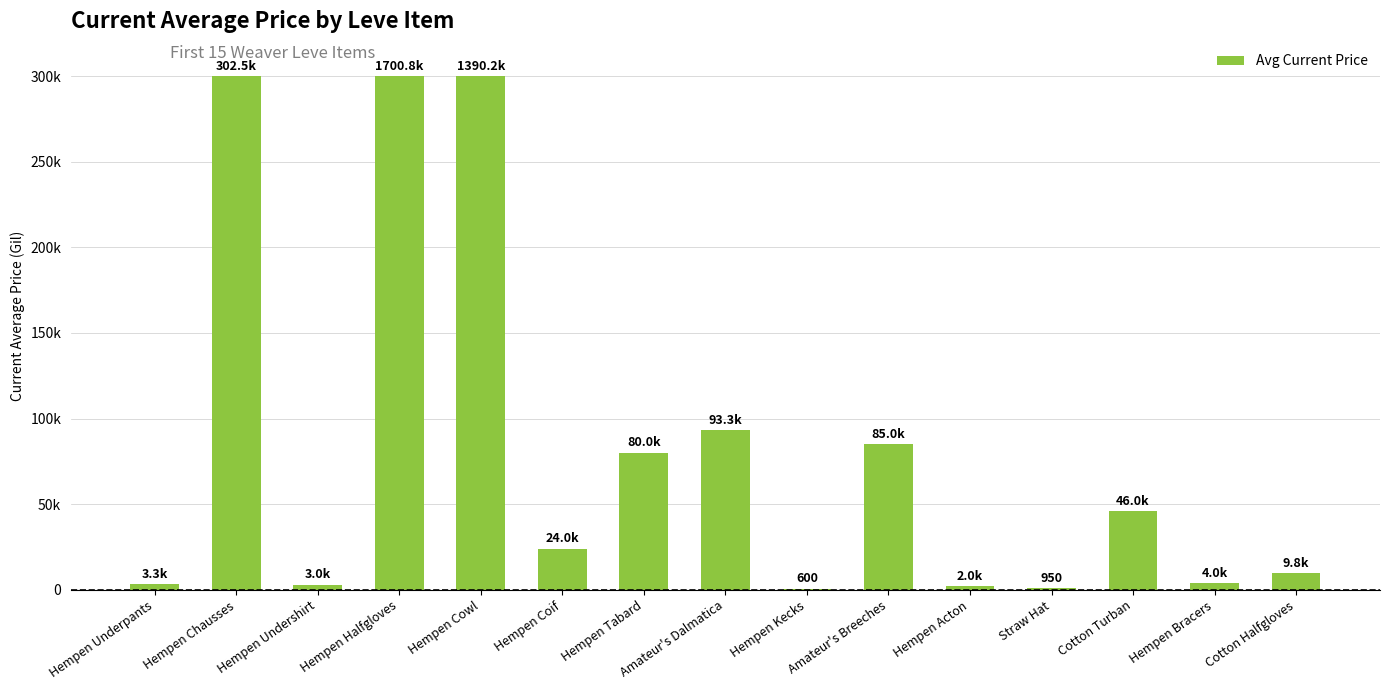

What is the value of the 14th bar from the left?

3966.7